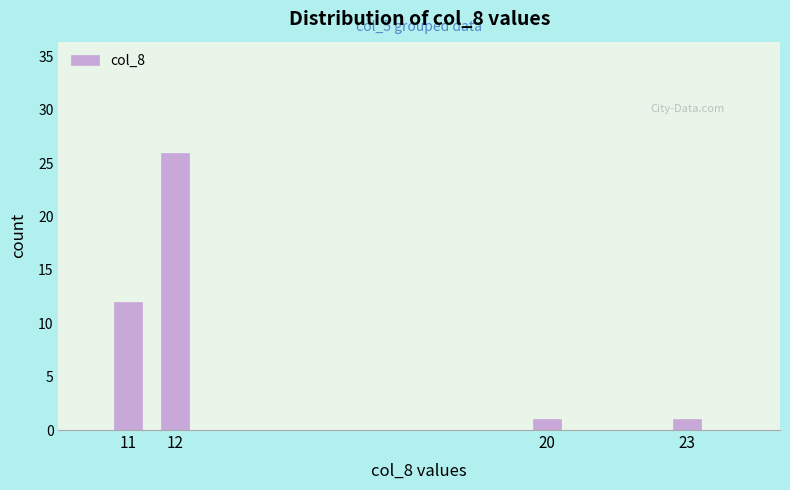

Reading left to right, extract all data points from this chart.

11=12	12=26	20=1	23=1